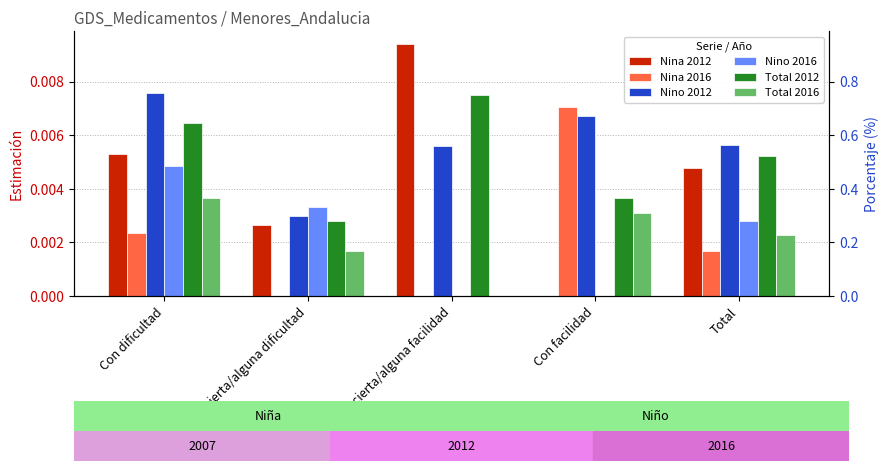

Which series has the widest spread of values?

Nina 2012